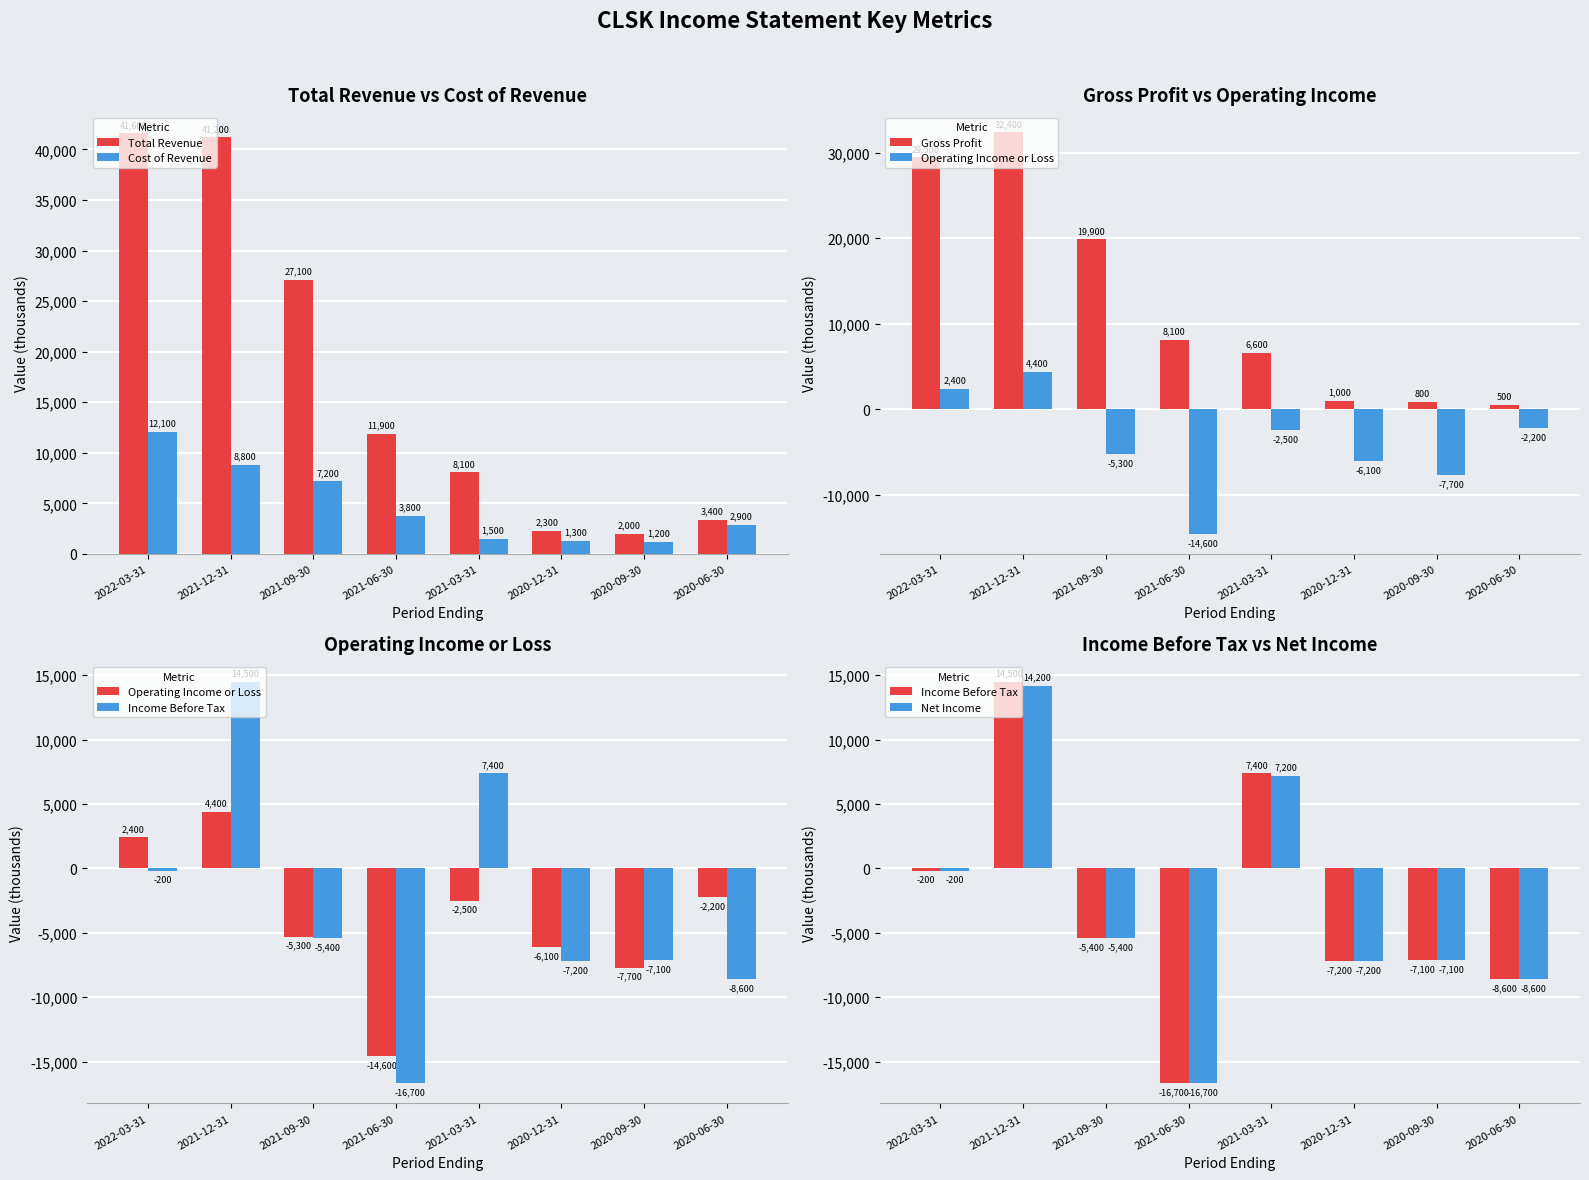

What is the sum of all Operating Income or Loss values?

-31600